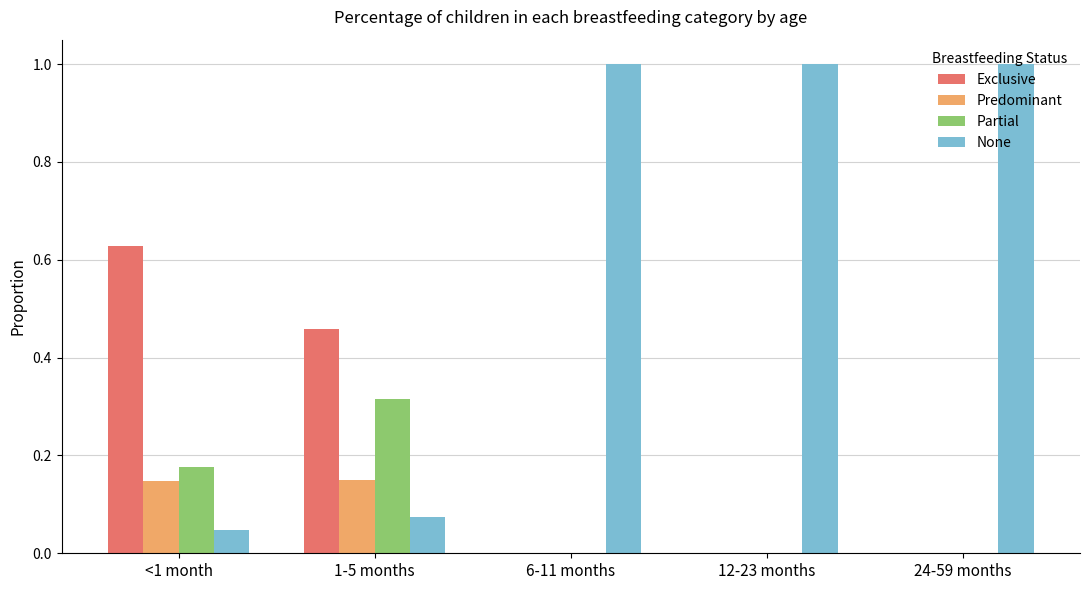

What is the sum of all None values?

3.1